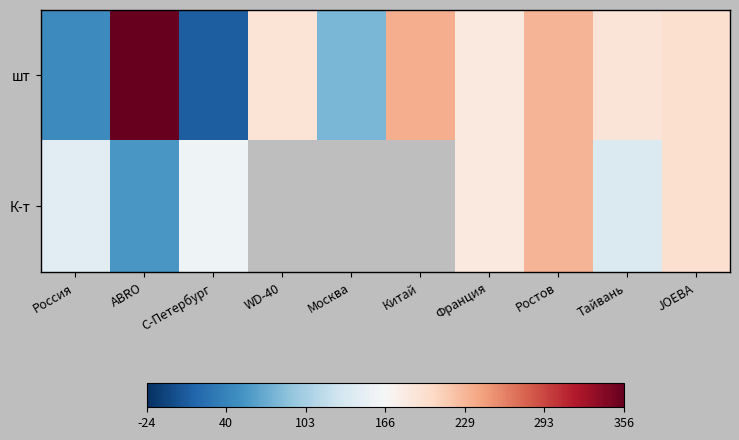

Rank the series by their maximum value, from highest to lowest.

шт, К-т